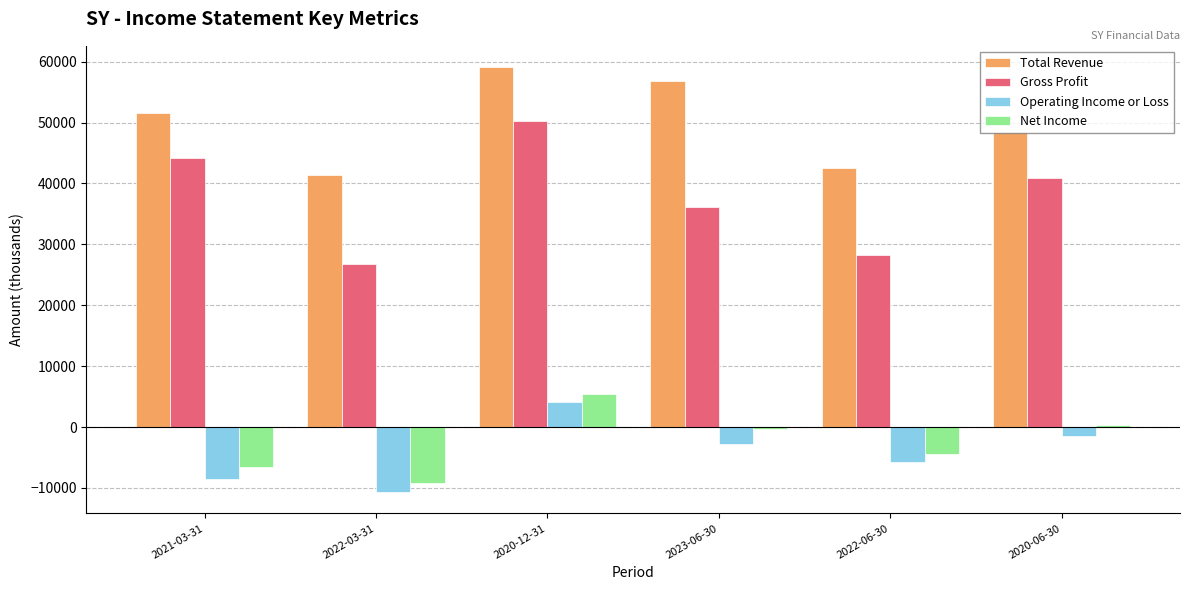

What is the label of the 3rd bar from the right?

2023-06-30